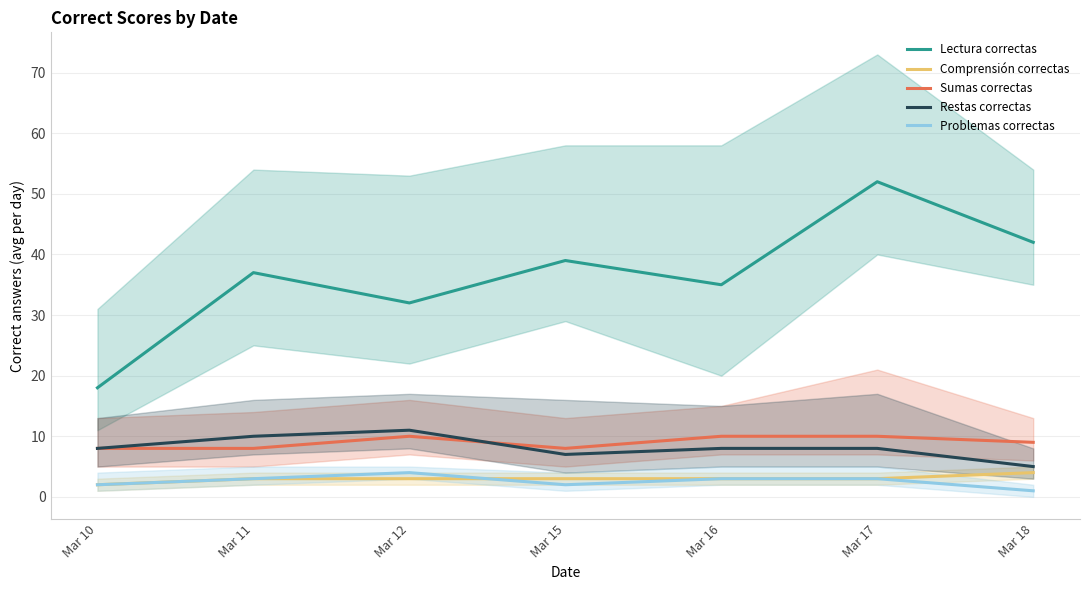

The value of Restas correctas at Mar 11 is 16. True or false?

False